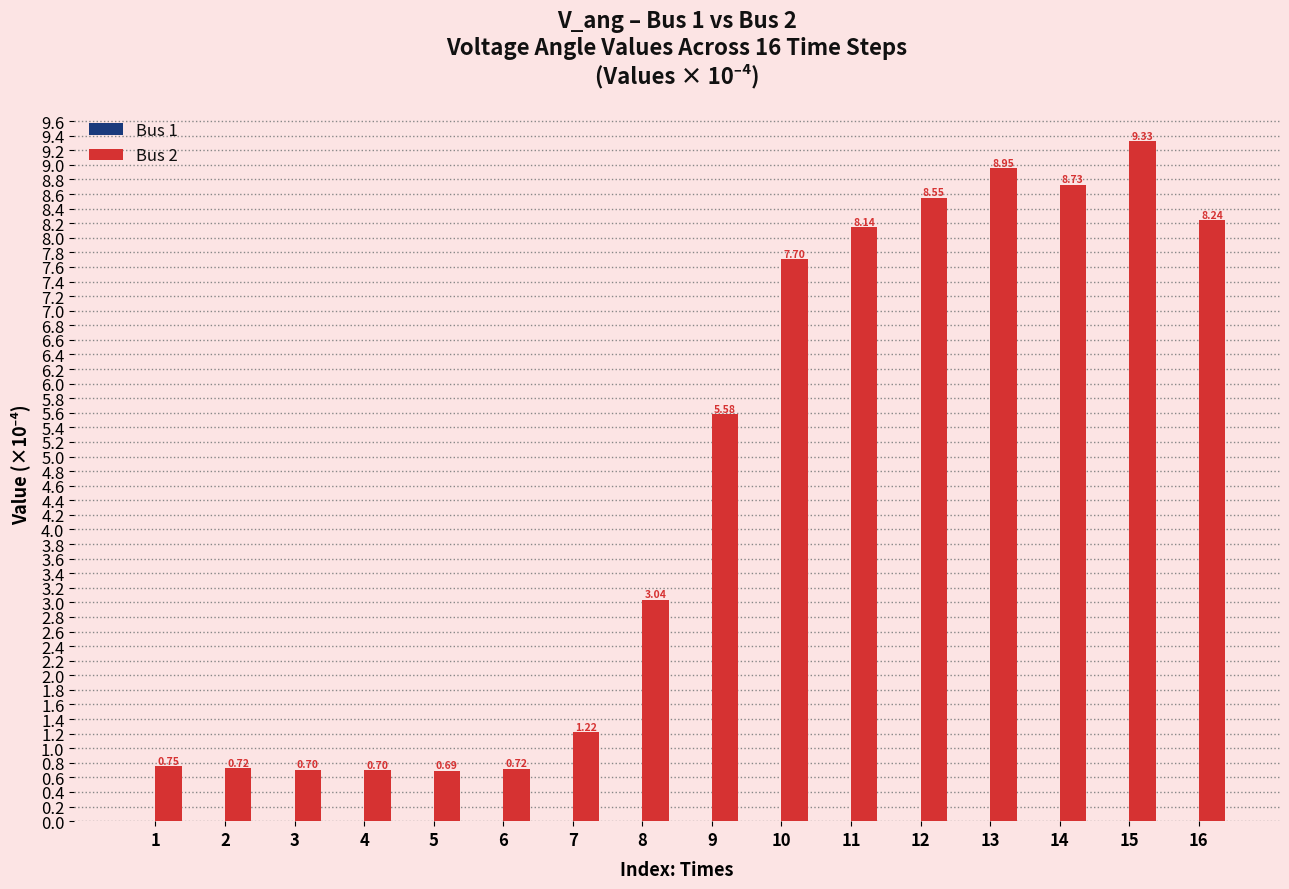

What is the difference between the second highest and minimum values?

8.3